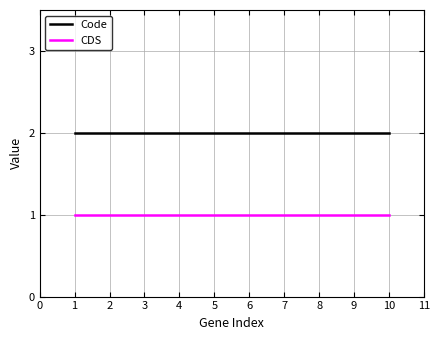

Rank the series by their maximum value, from lowest to highest.

CDS, Code